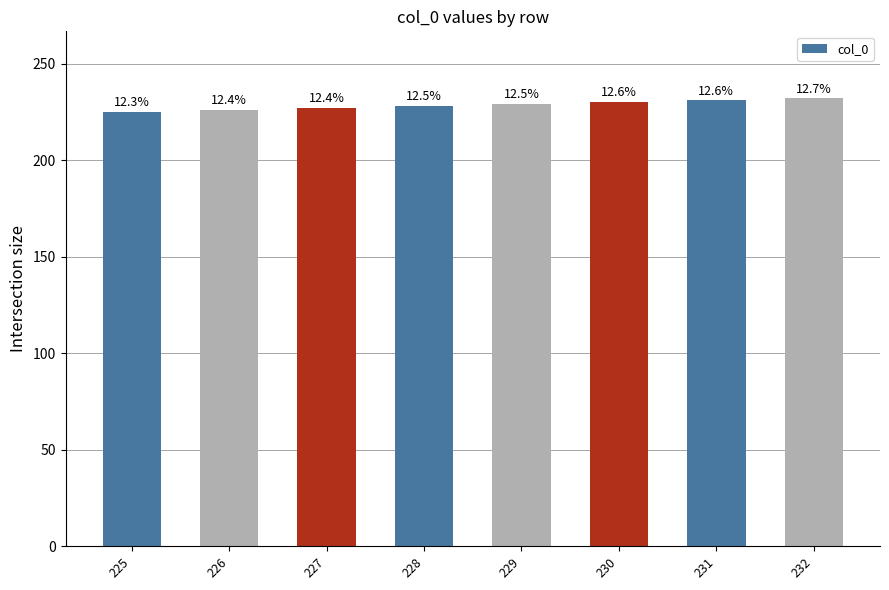

What is the change in value from 225 to 226?

+1